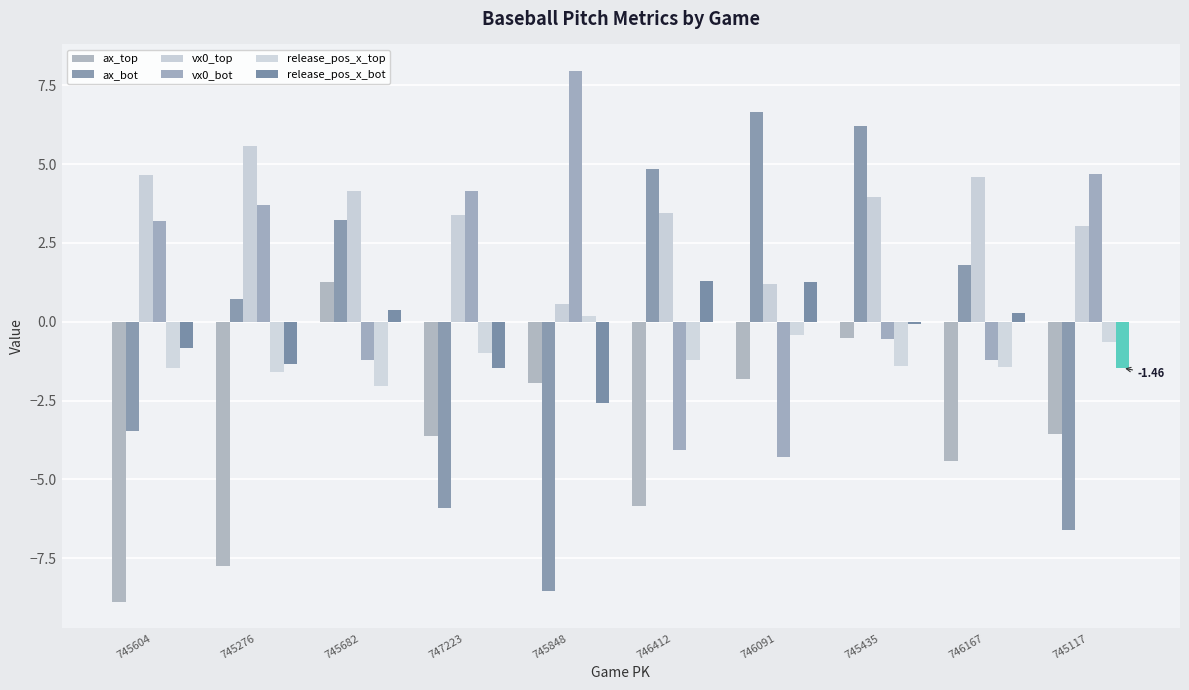

How many values in the ax_top series exceed -3?

4